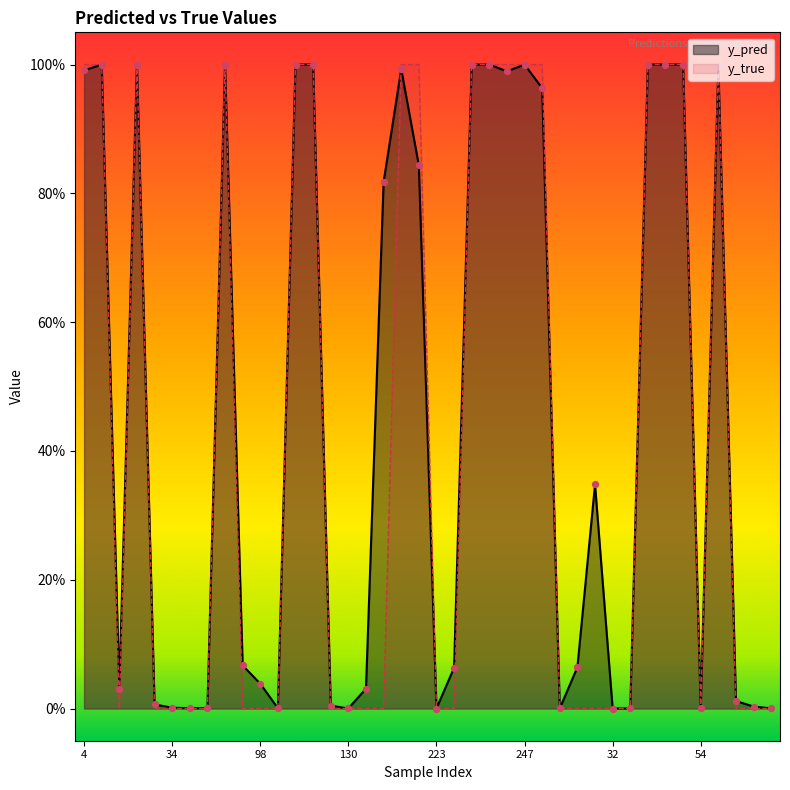

What is the total value across all series at 242?

2.0